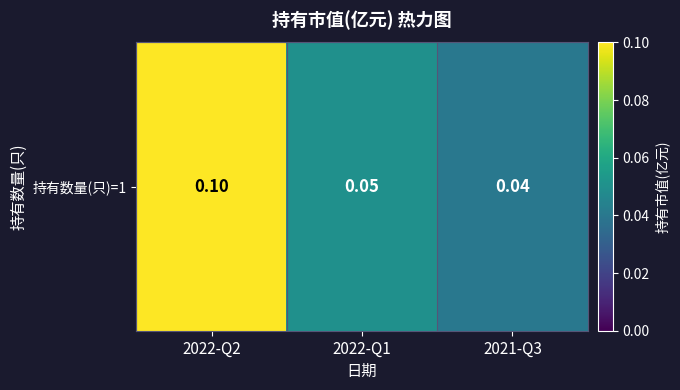

At which category does the chart reach its minimum across all series?

2021-Q3